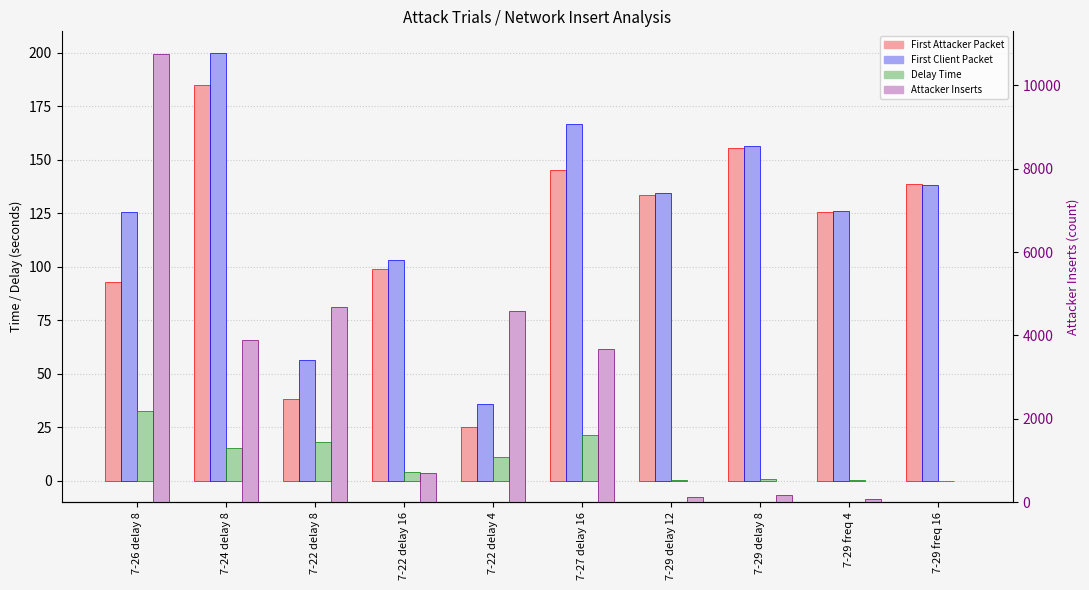

What is the label of the 1st bar from the left?

7-26 delay 8